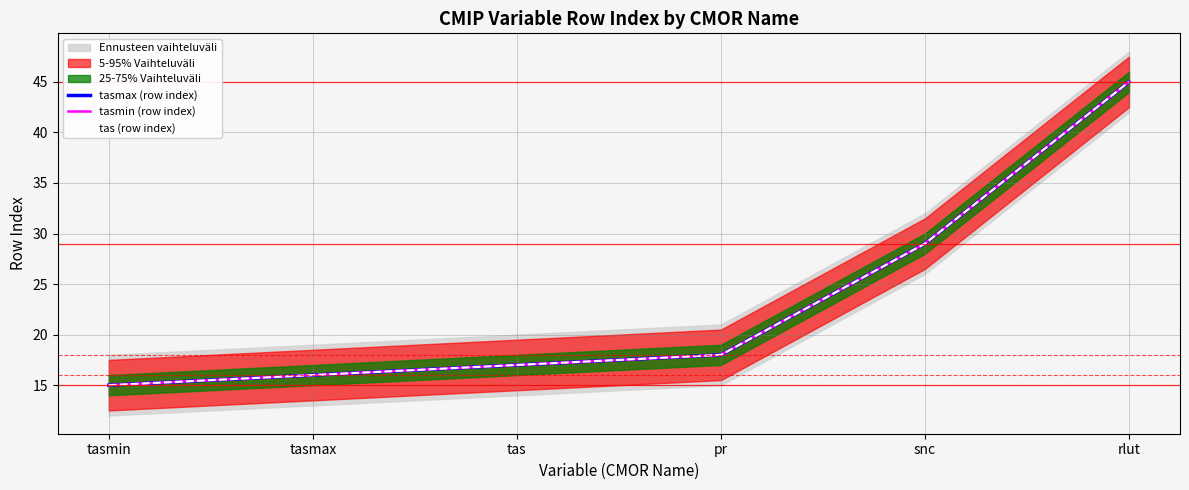

Reading left to right, transcribe all the data shown in this chart.

tasmax (row index): tasmin=15	tasmax=16	tas=17	pr=18	snc=29	rlut=45
tasmin (row index): tasmin=15	tasmax=16	tas=17	pr=18	snc=29	rlut=45
tas (row index): tasmin=15	tasmax=16	tas=17	pr=18	snc=29	rlut=45